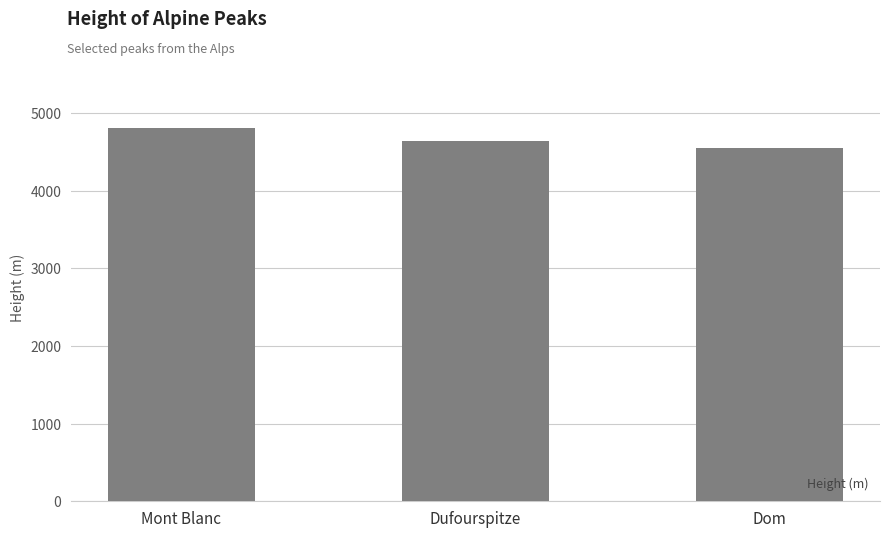

List the labels in order of value, smallest first.

Dom, Dufourspitze, Mont Blanc